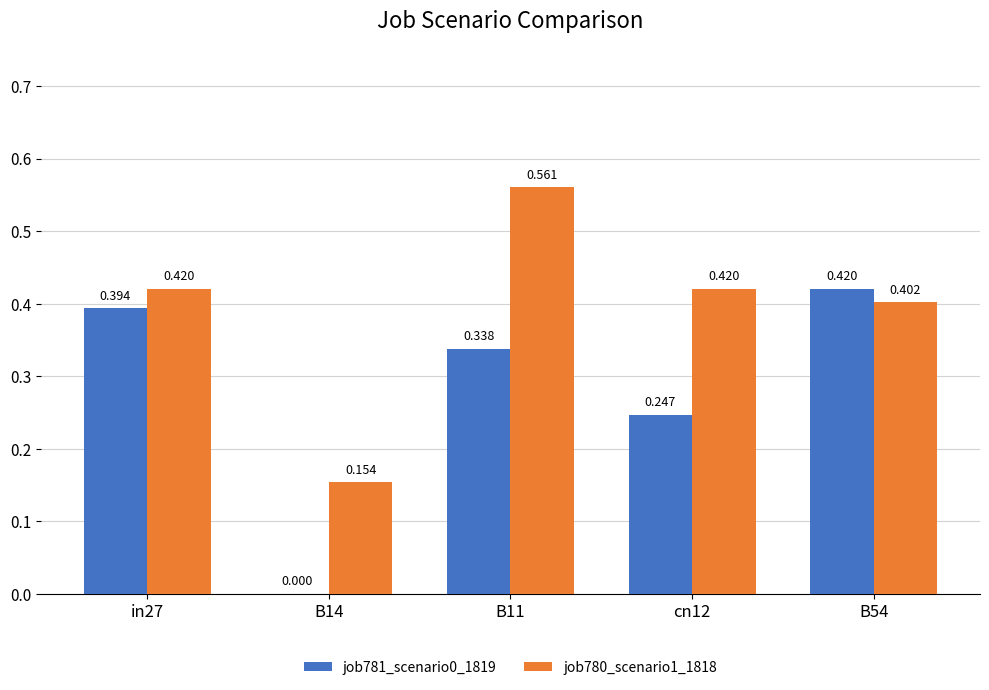

Is the value of job780_scenario1_1818 at B54 greater than the value of job781_scenario0_1819 at cn12?

Yes